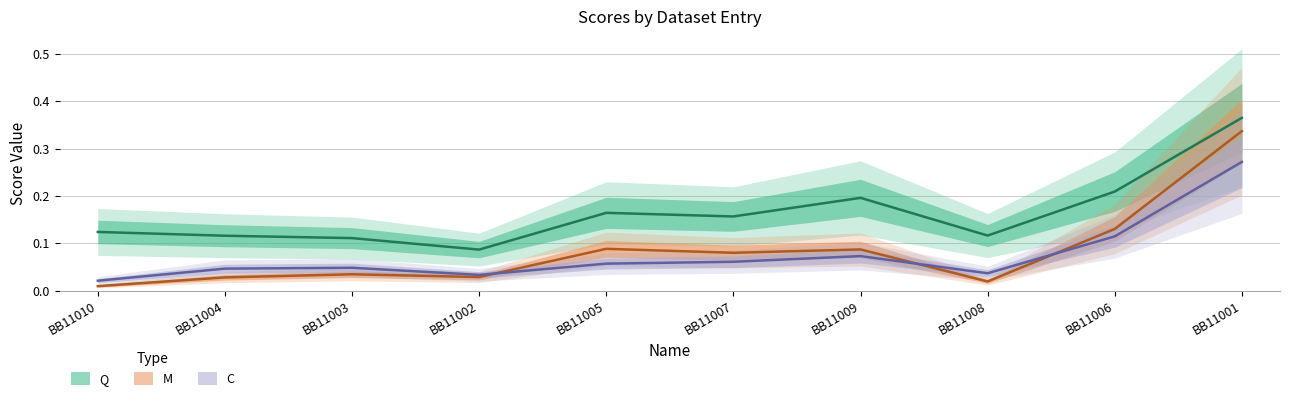

What are all the series names shown in the legend?

Q, M, C